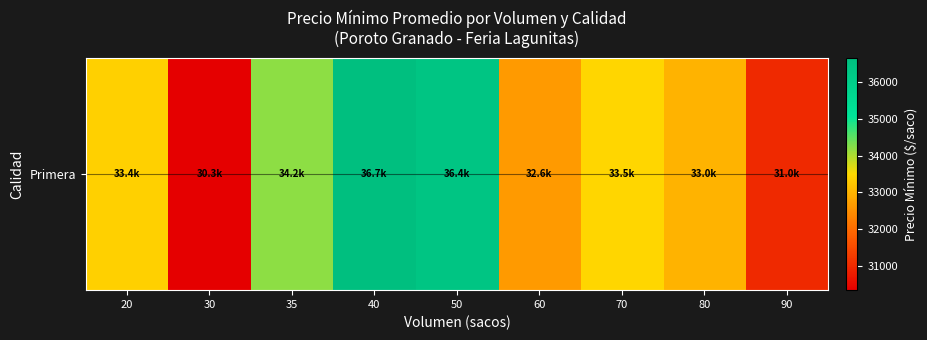

How many values exceed 33400?

4